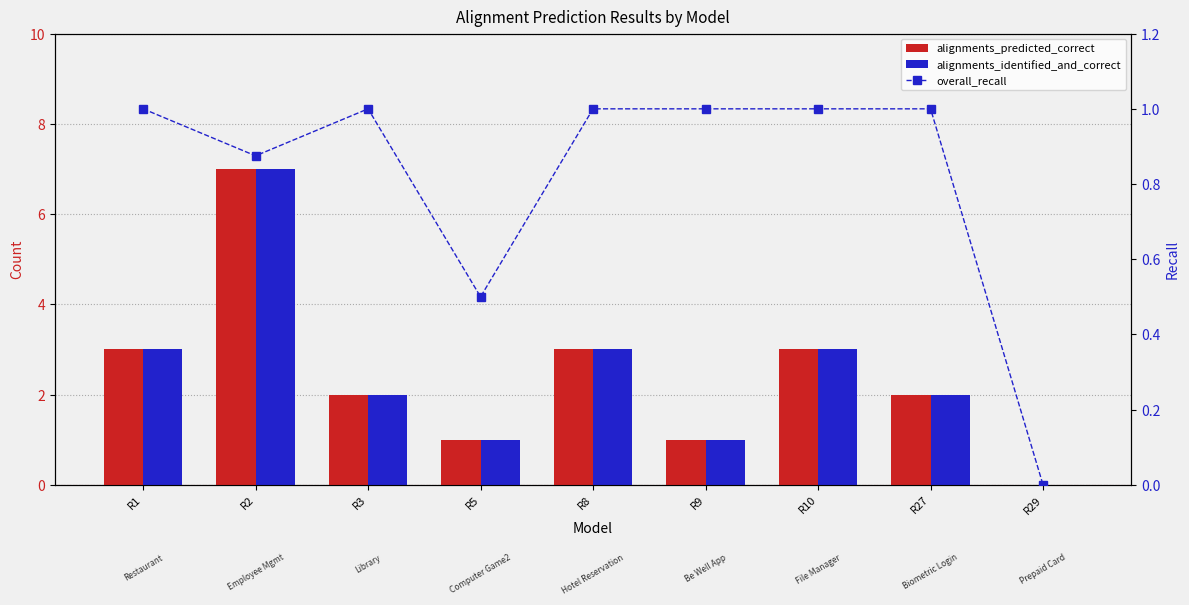

The overall_recall series shows 1.0 at R27. True or false?

True